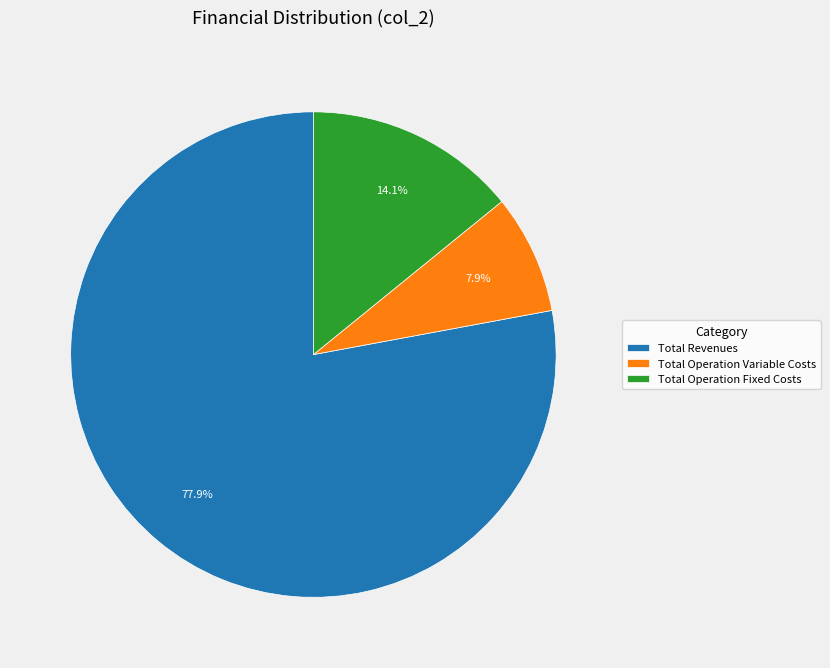

What is the smallest slice in the pie chart?

Total Operation Variable Costs